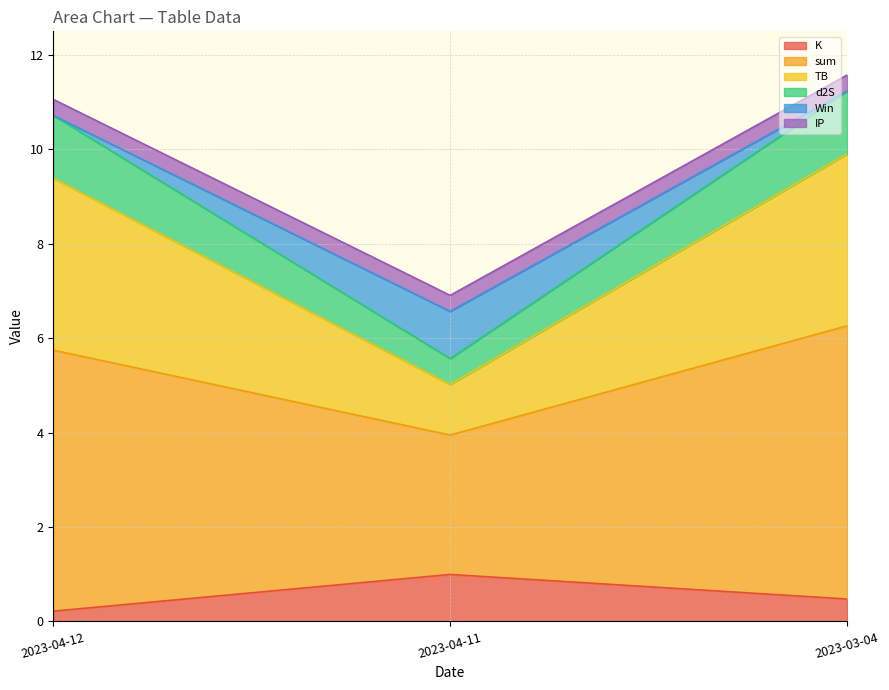

Between 2023-04-12 and 2023-04-11, which is larger?

2023-04-11